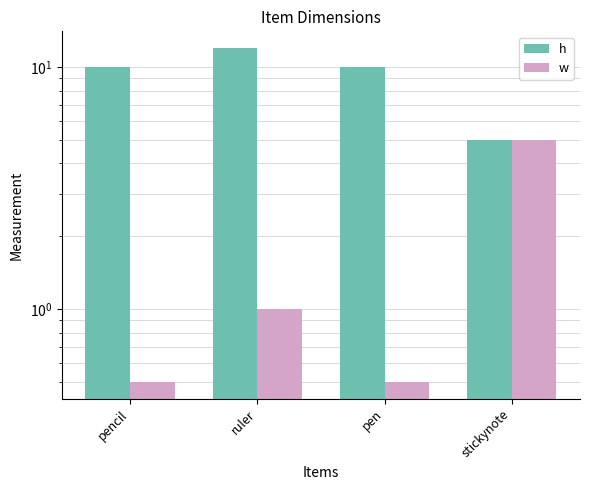

Is the value of h at stickynote greater than the value of w at pen?

Yes